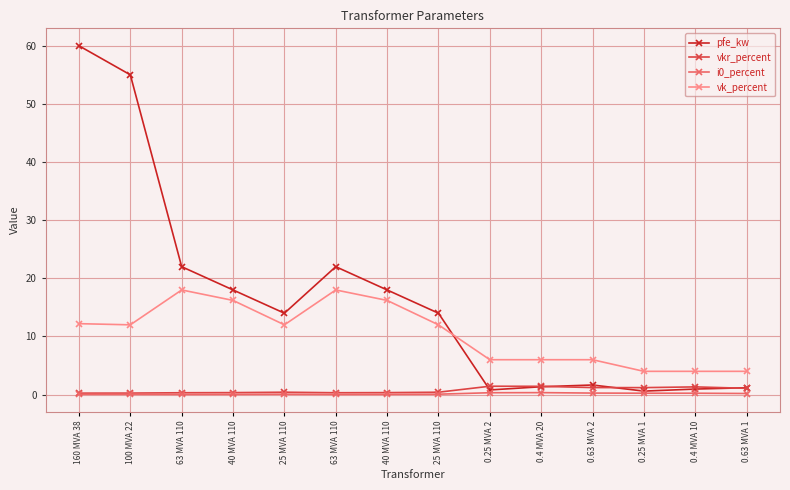

What is the greatest value displayed?

60.0